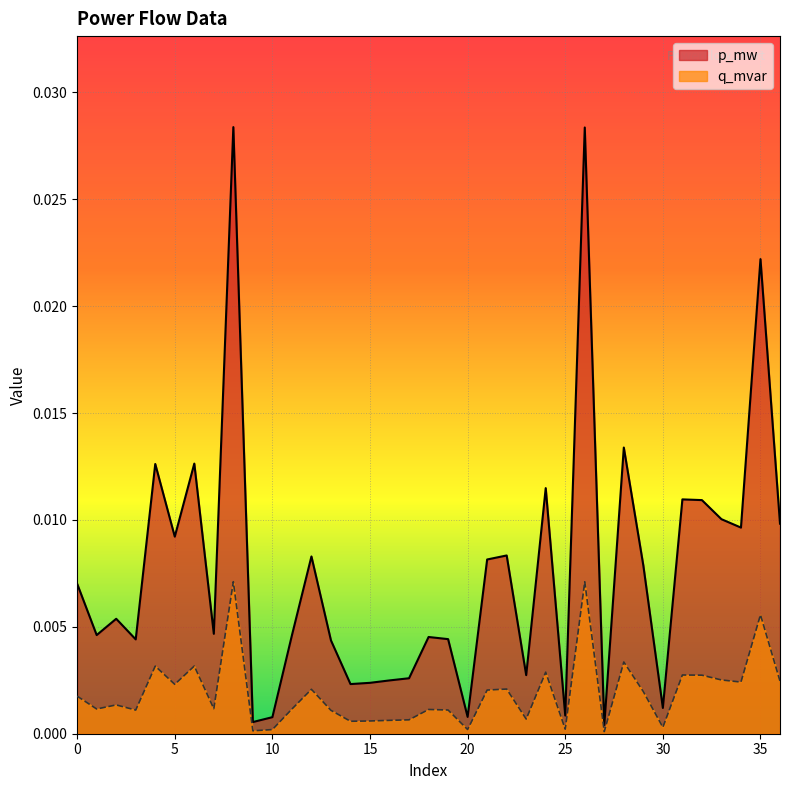

Which series has the widest spread of values?

p_mw